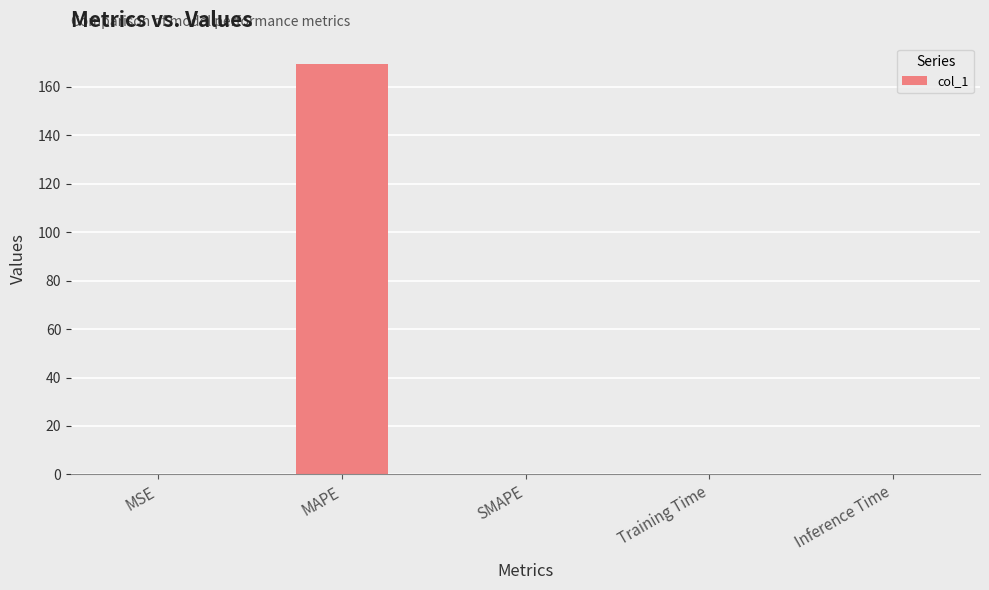

Which label corresponds to the largest value in the chart?

MAPE